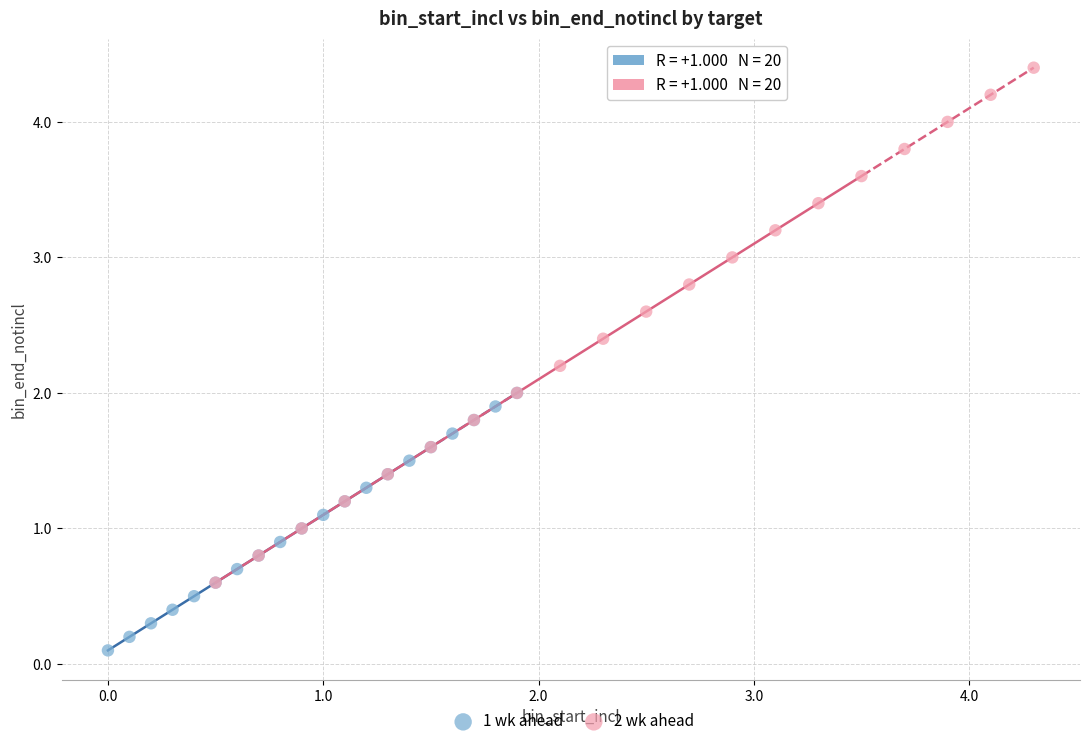

Which series contains the highest Y value?

2 wk ahead